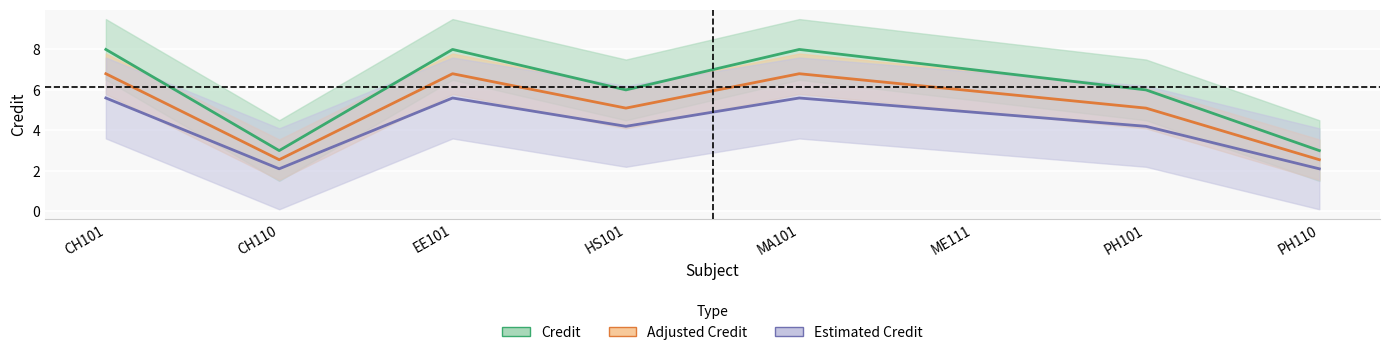

In Adjusted Credit, how many points are higher than both neighbors (excluding endpoints)?

2